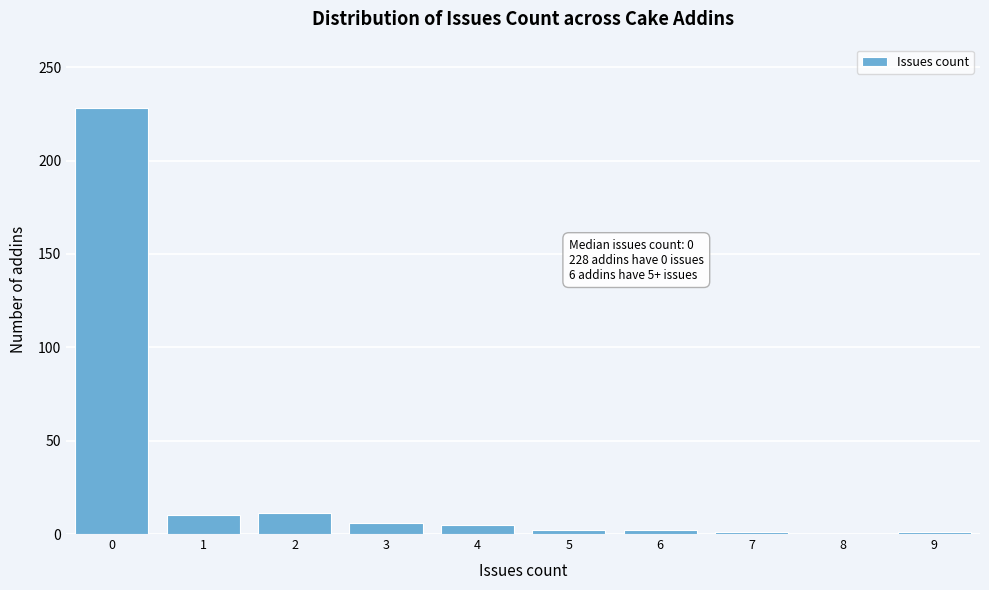

What is the sum of all values?

266